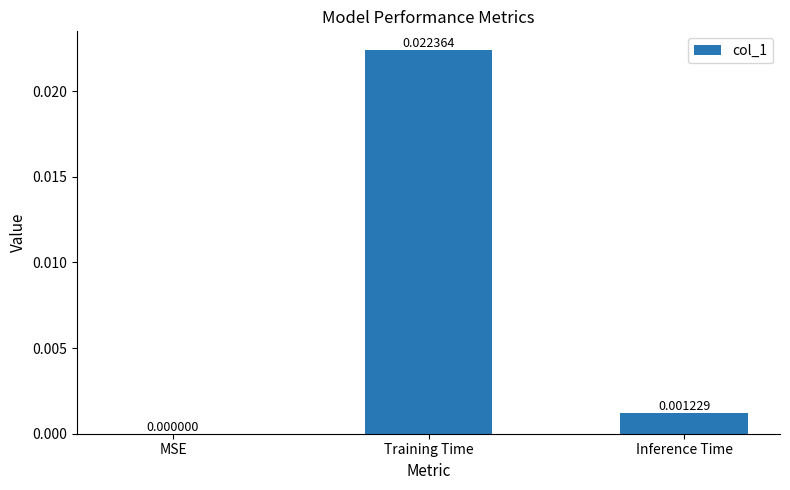

At which category does the chart reach its peak across all series?

Training Time